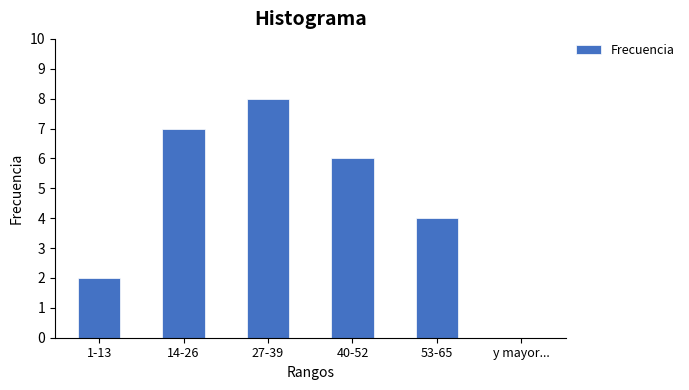

Reading left to right, transcribe all the data shown in this chart.

1-13=2	14-26=7	27-39=8	40-52=6	53-65=4	y mayor...=0